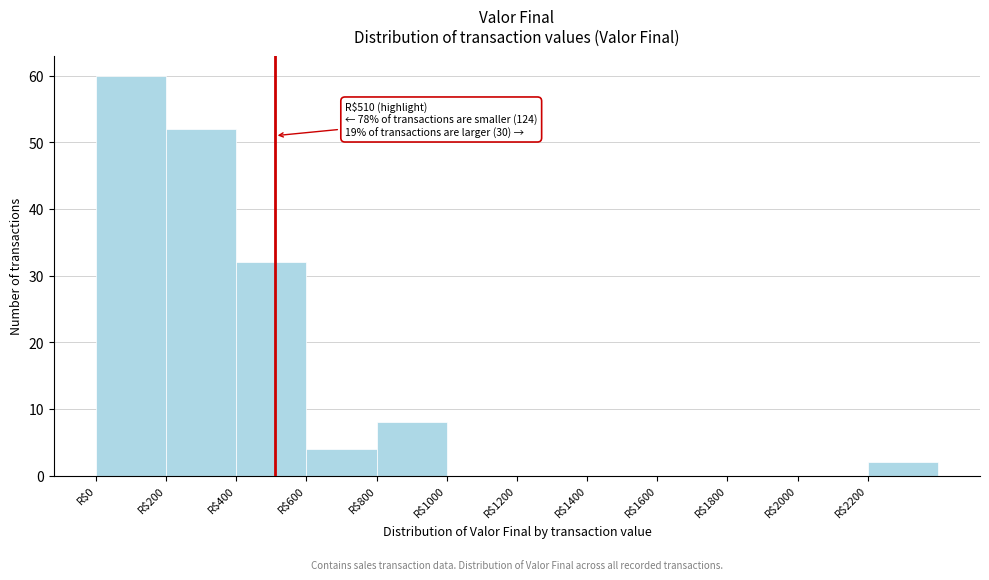

Over which range of the x-axis is the bar tallest?

0 to 200